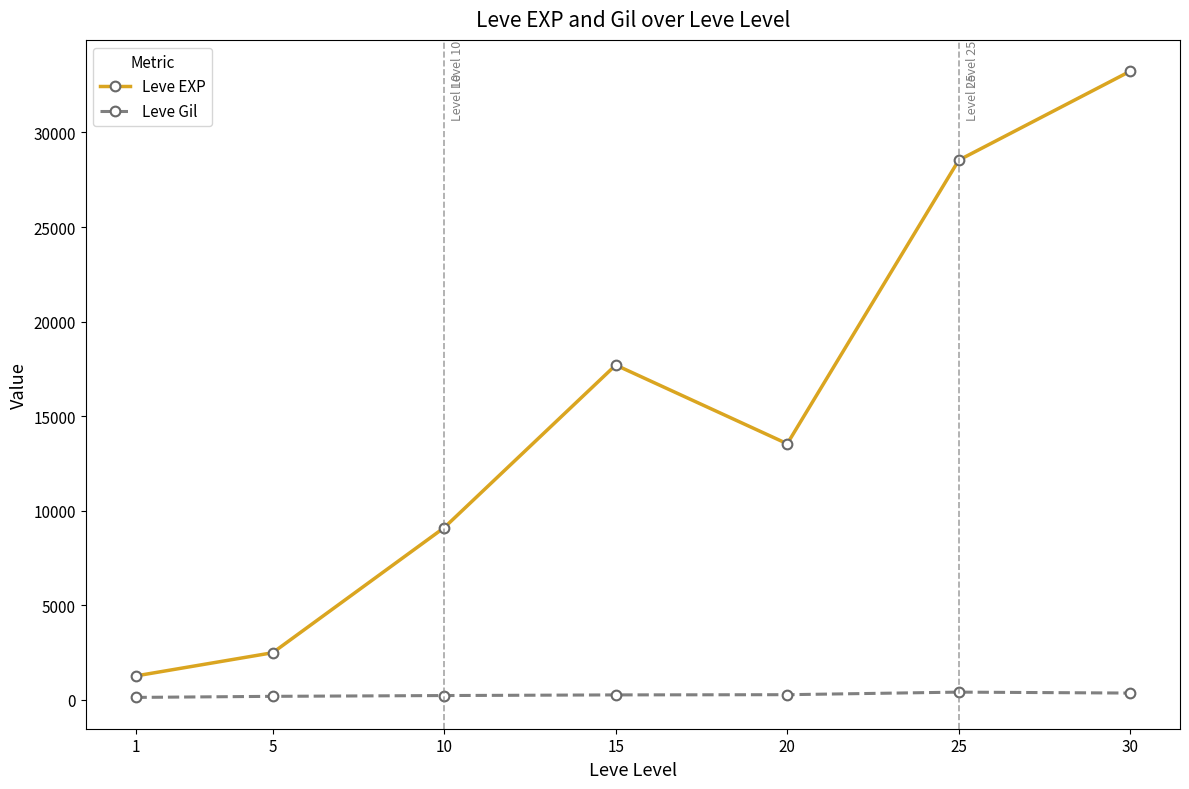

What are all the series names shown in the legend?

Leve EXP, Leve Gil